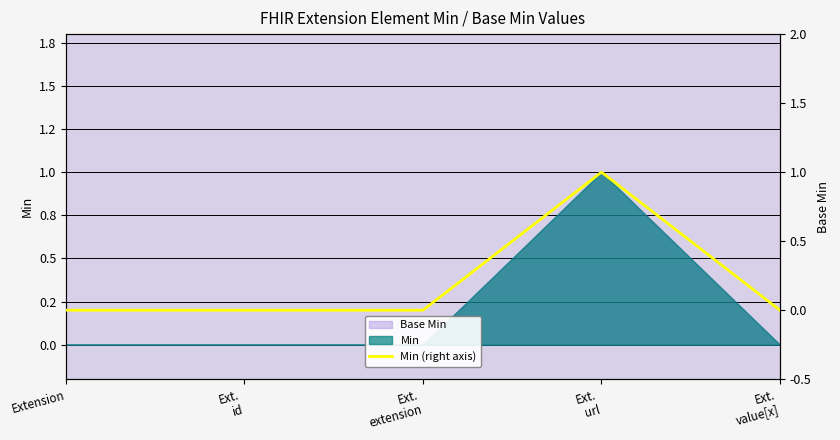

Which has a higher value, Ext.
extension or Ext.
value[x]?

Ext.
extension